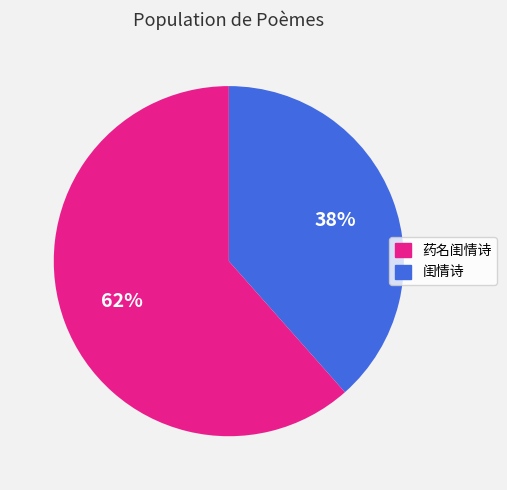

How many segments does this pie chart have?

2